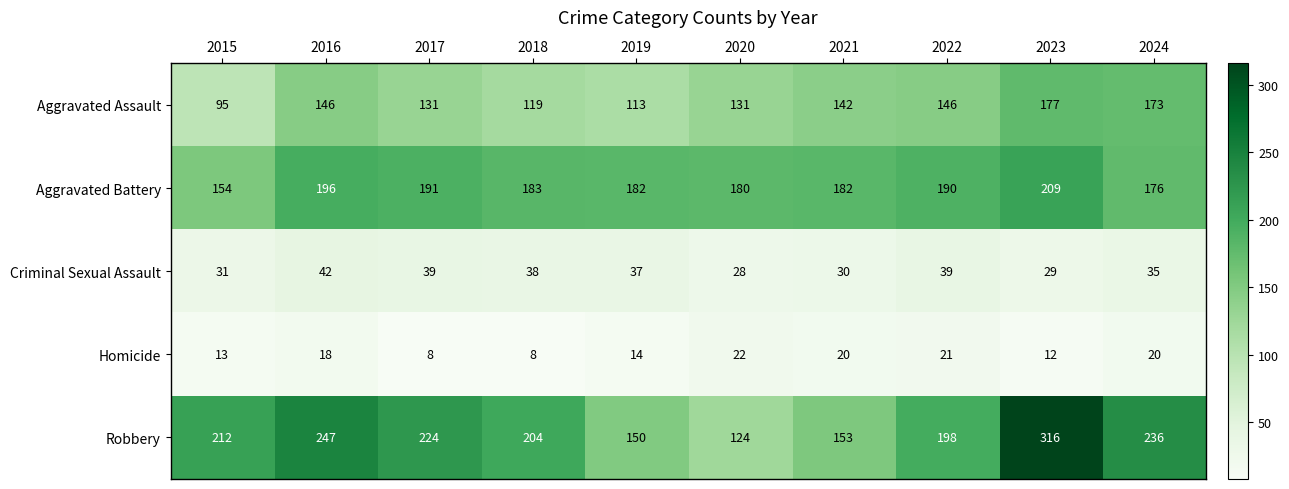

What is the minimum value shown in the chart?

8